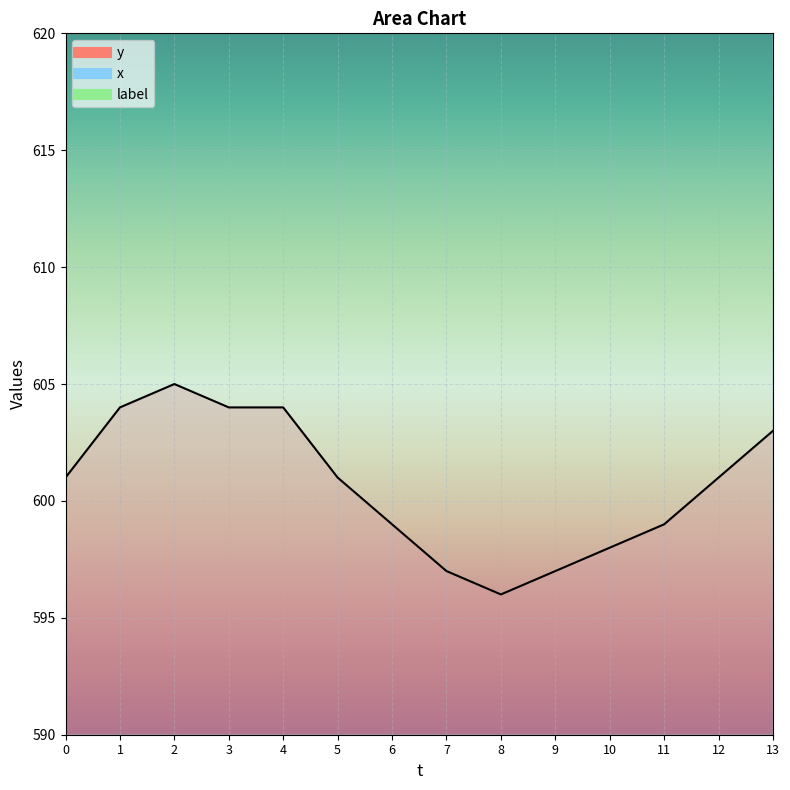

How many categories are shown in the chart?

14